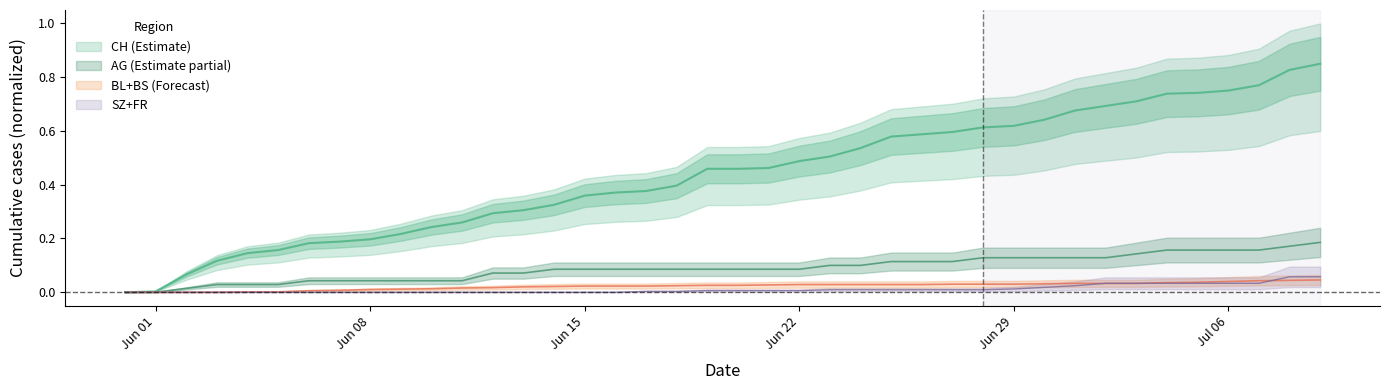

Does the chart display data point markers on the line(s)?

No